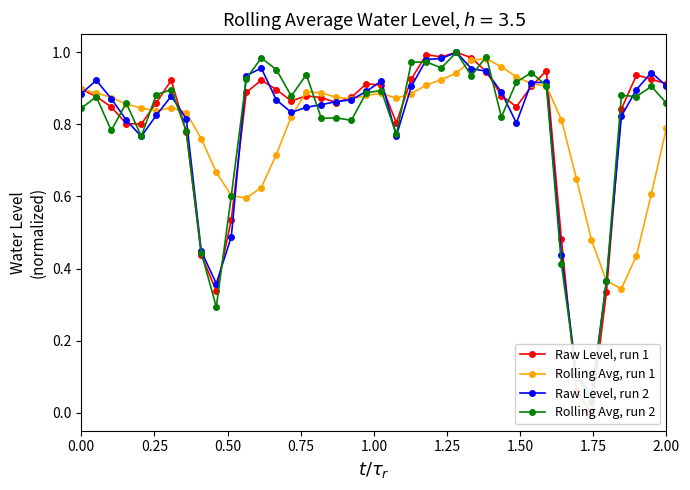

List the series in order of their peak value, highest first.

Raw Level, run 1, Raw Level, run 2, Rolling Avg, run 2, Rolling Avg, run 1